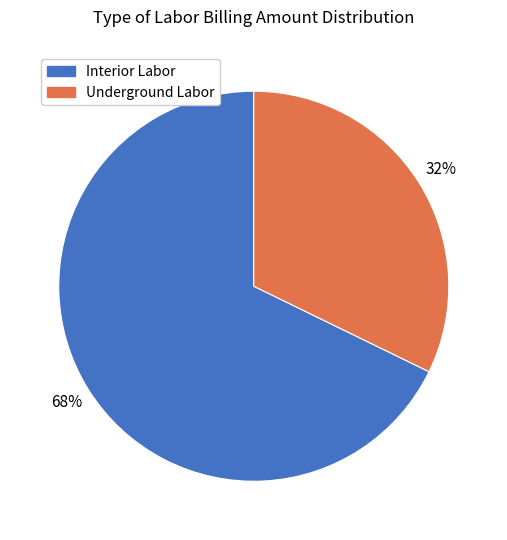

What is the ratio of the value at Interior Labor to the value at Underground Labor?

2.1